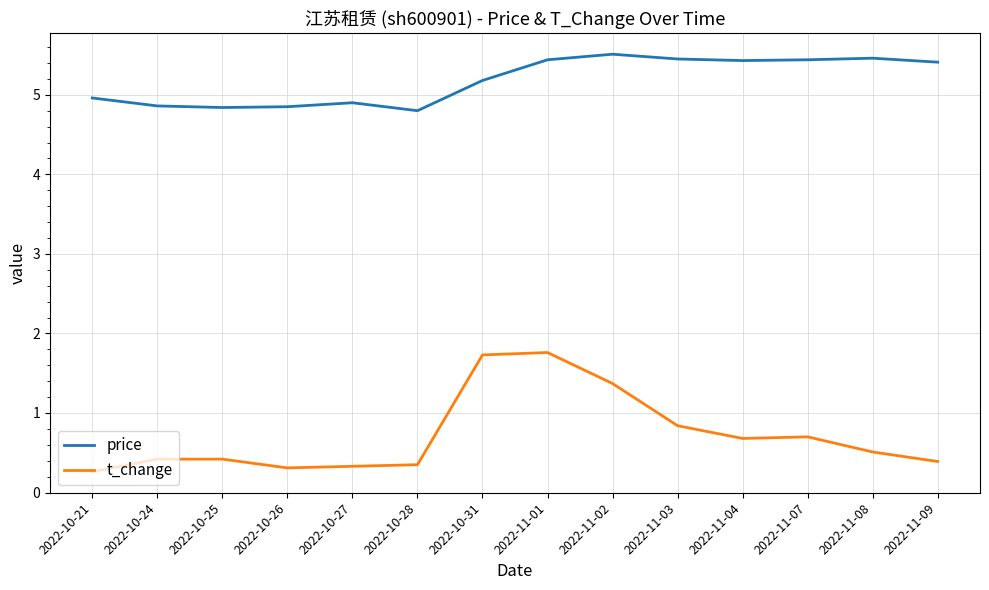

What is the greatest value displayed?

5.5